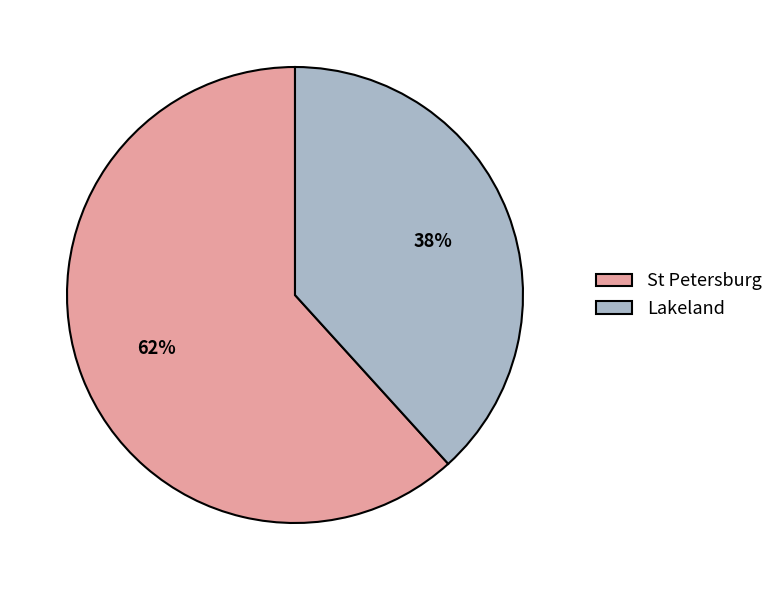

What is the ratio of the value at Lakeland to the value at St Petersburg?

0.6